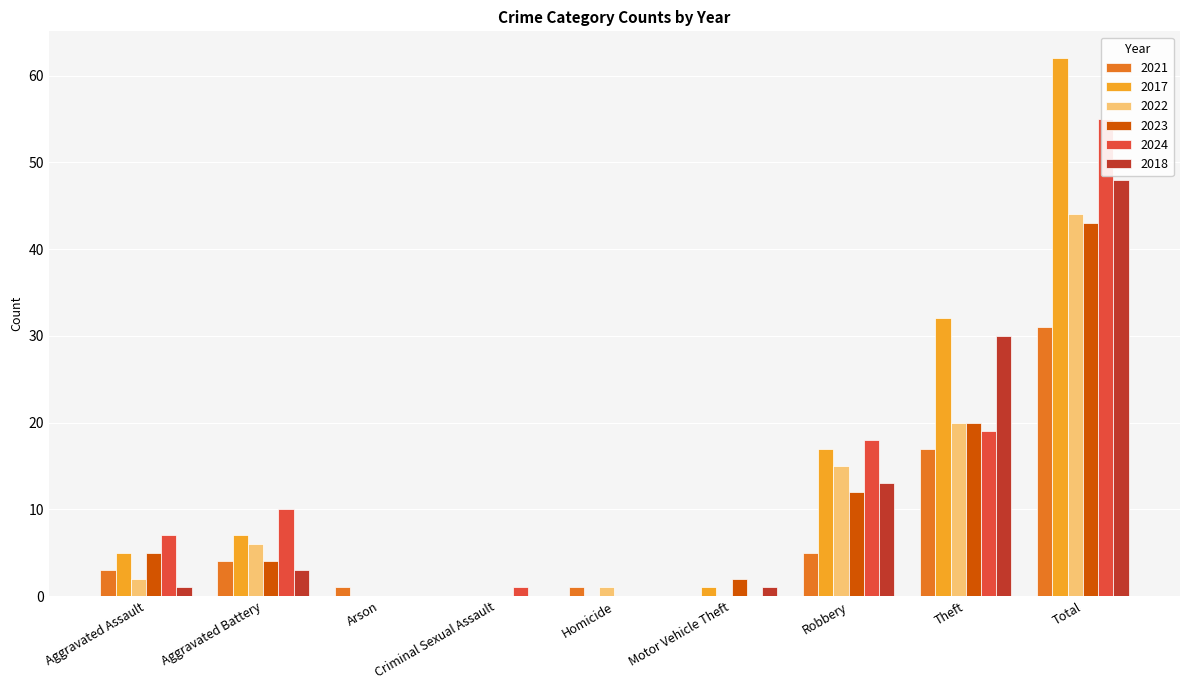

At which label does 2022 first exceed 2?

Aggravated Battery